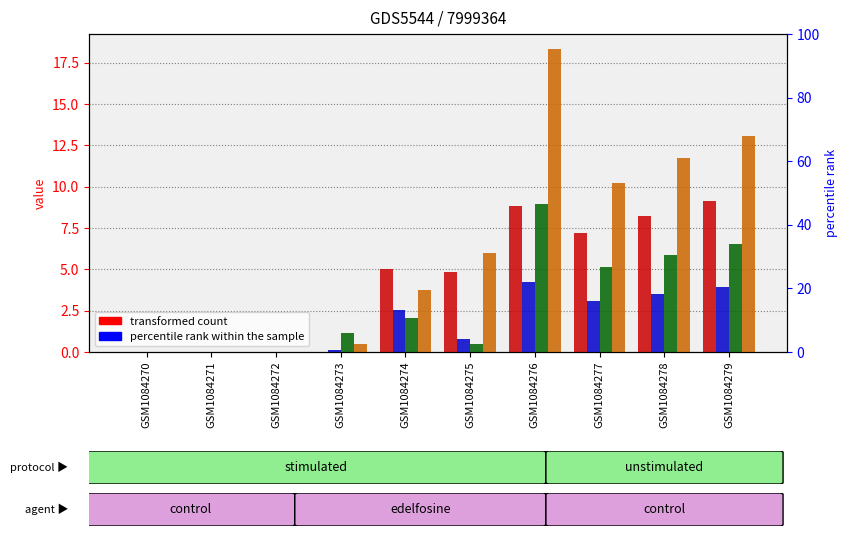

True or false: series 3 has a value of 2.5 at GSM1084278.

False